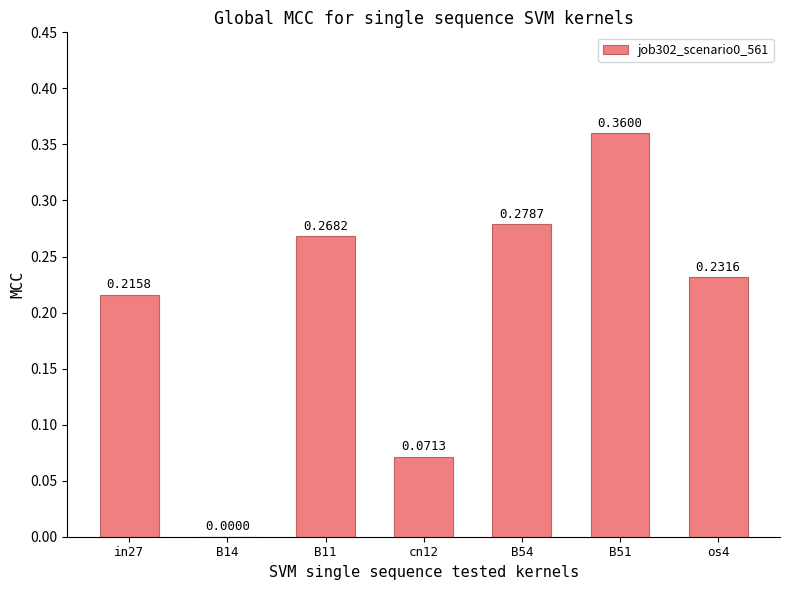

Which label corresponds to the largest value in the chart?

B51